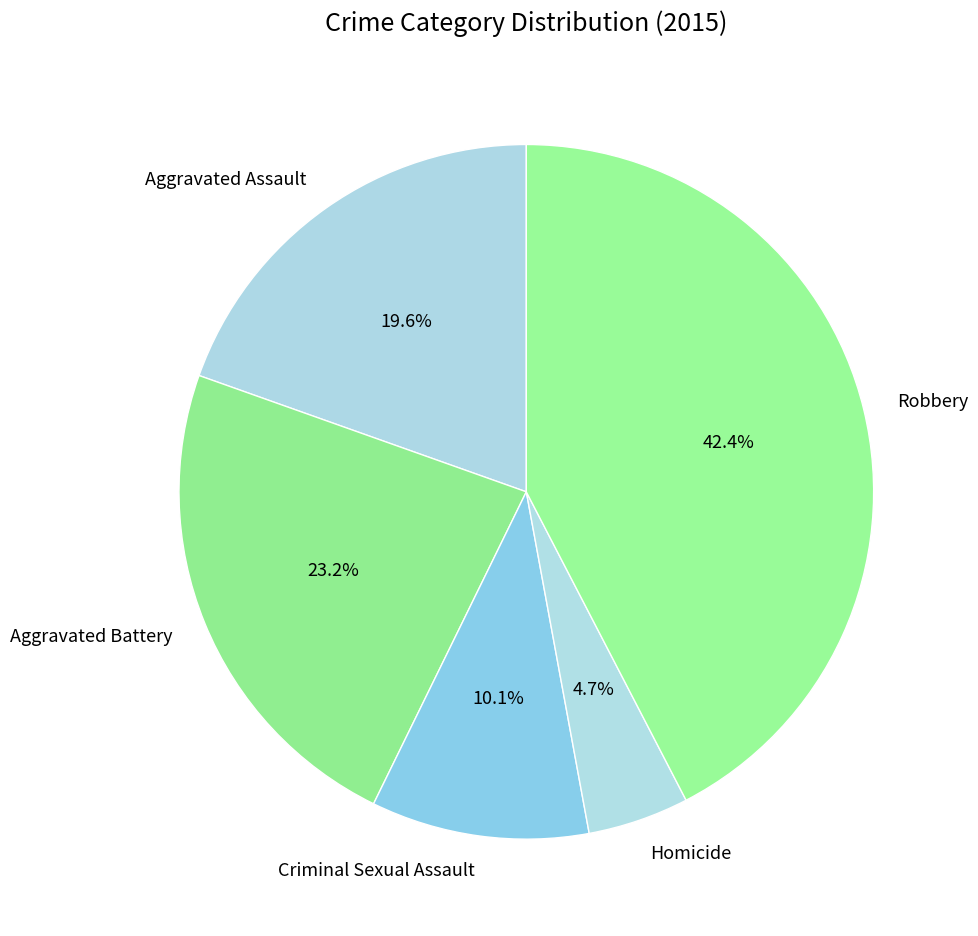

How many slices are in this pie chart?

5